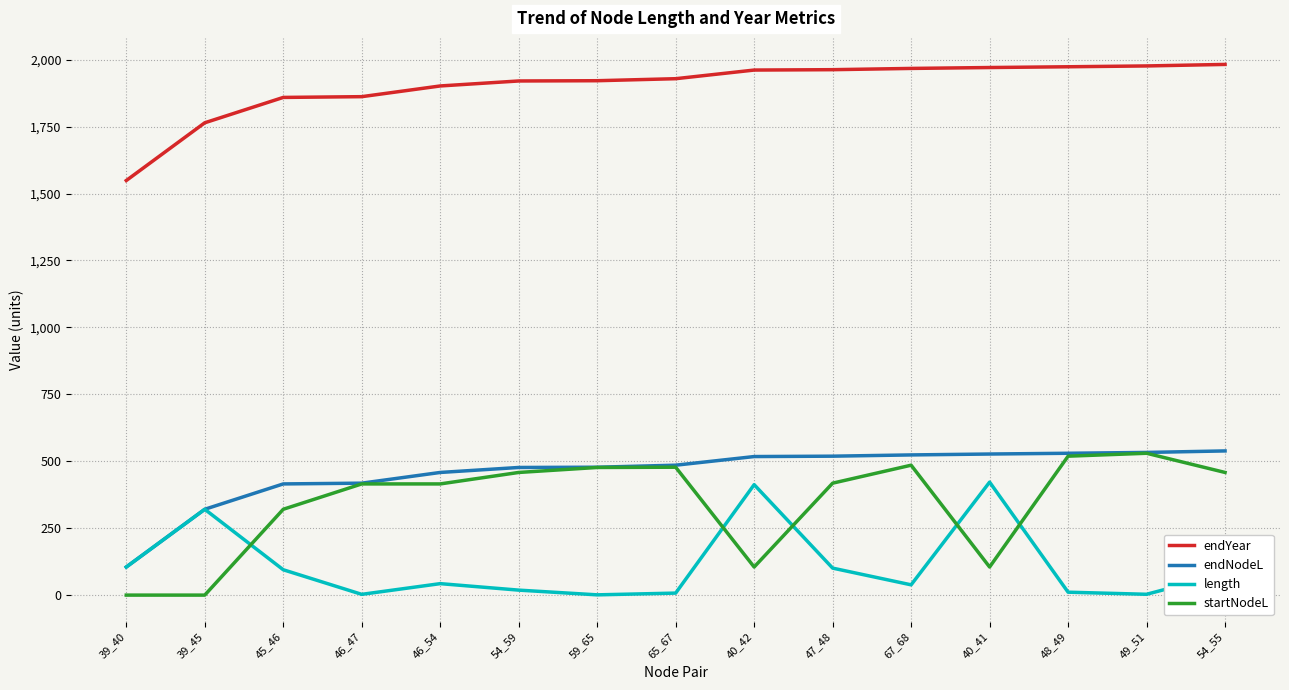

Is it true that length equals 7.5 at 65_67?

True